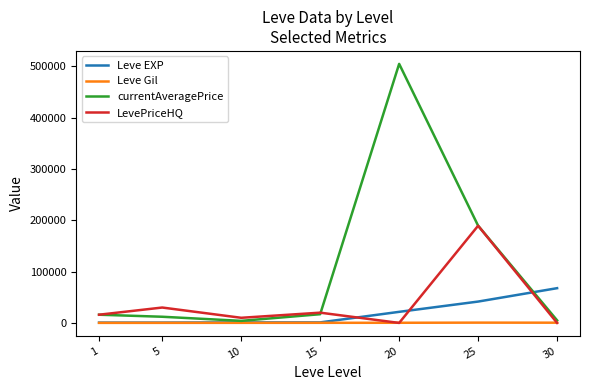

How many lines are shown in the chart?

4